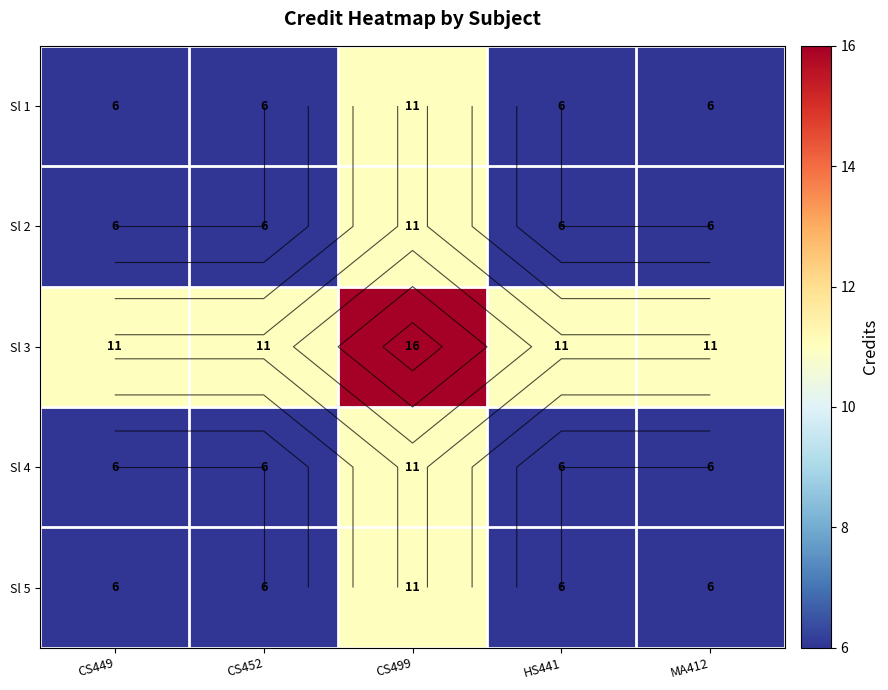

What is the lowest value of the Sl 4 series?

6